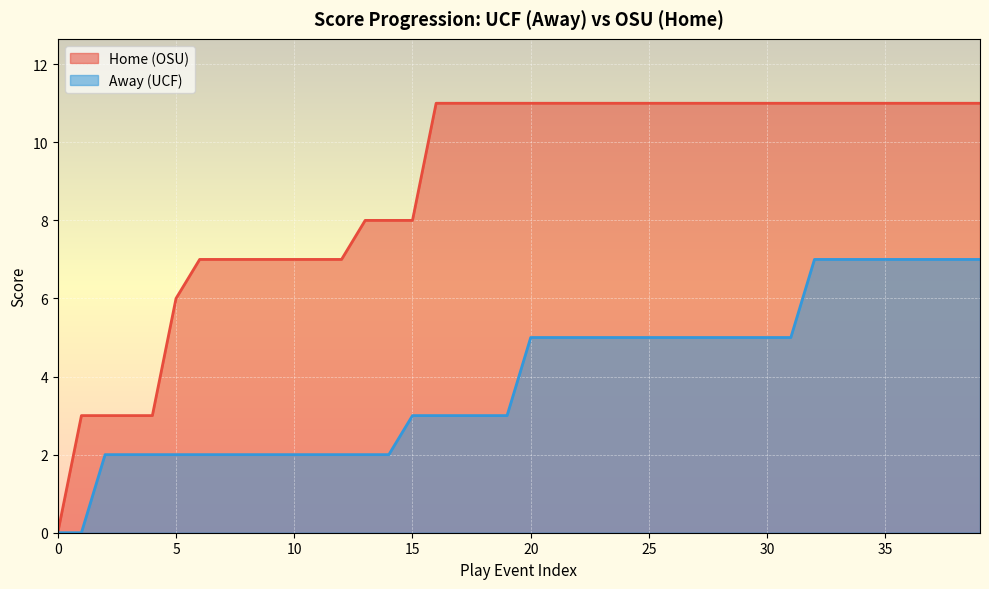

True or false: Home and Away cross at least once.

False